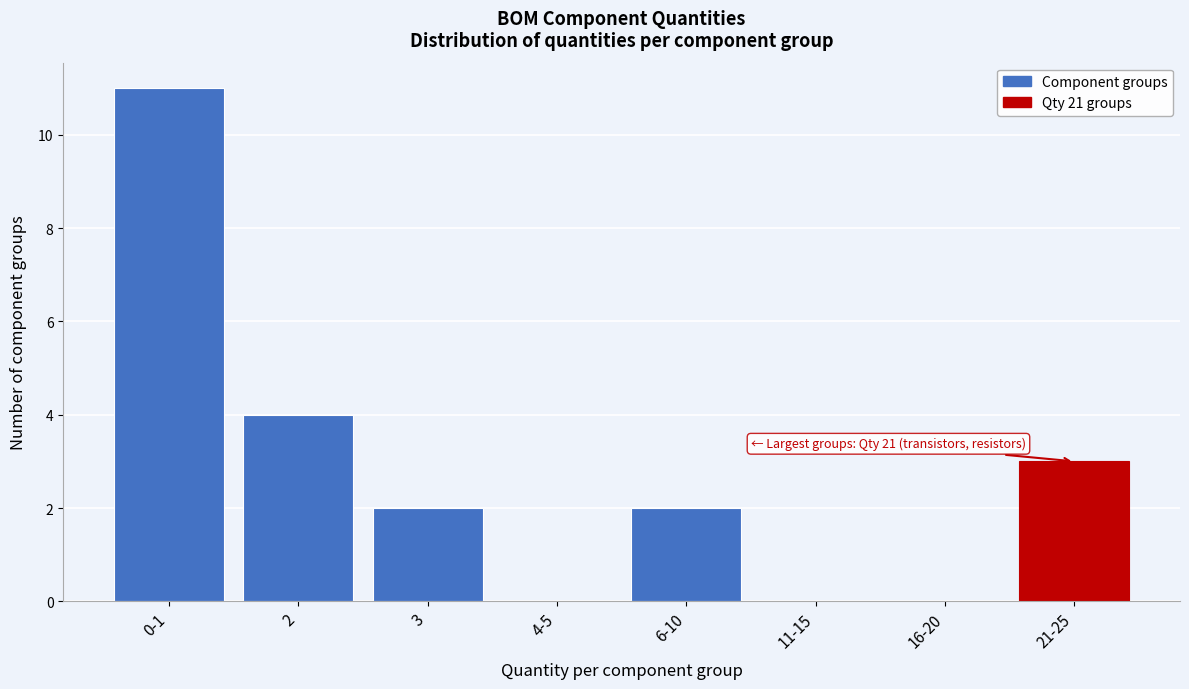

Reading left to right, extract all data points from this chart.

0-1=11	2=4	3=2	4-5=0	6-10=2	11-15=0	16-20=0	21-25=3